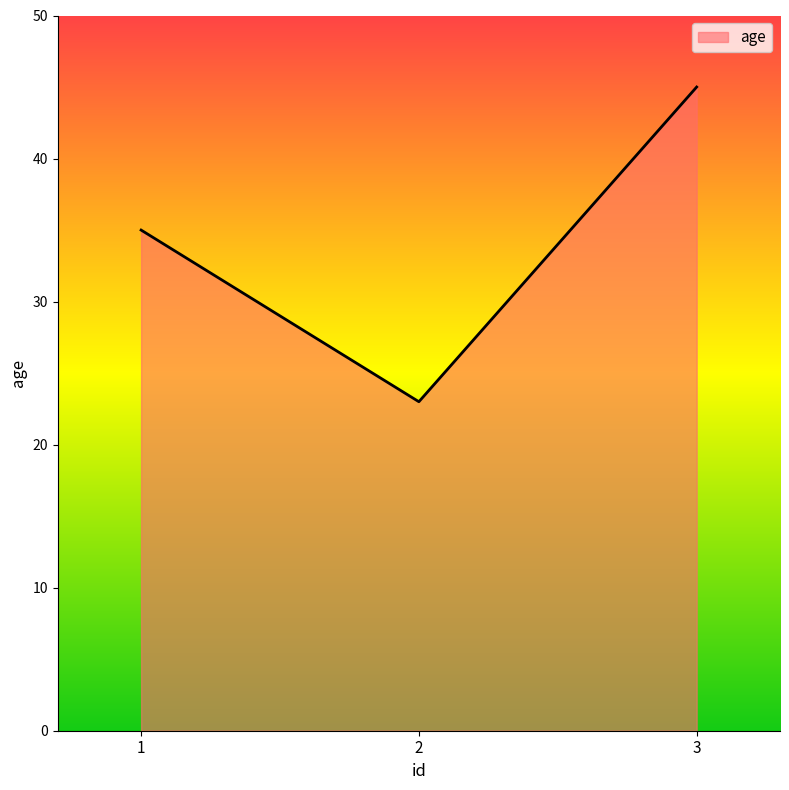

Reading left to right, transcribe all the data shown in this chart.

35	23	45